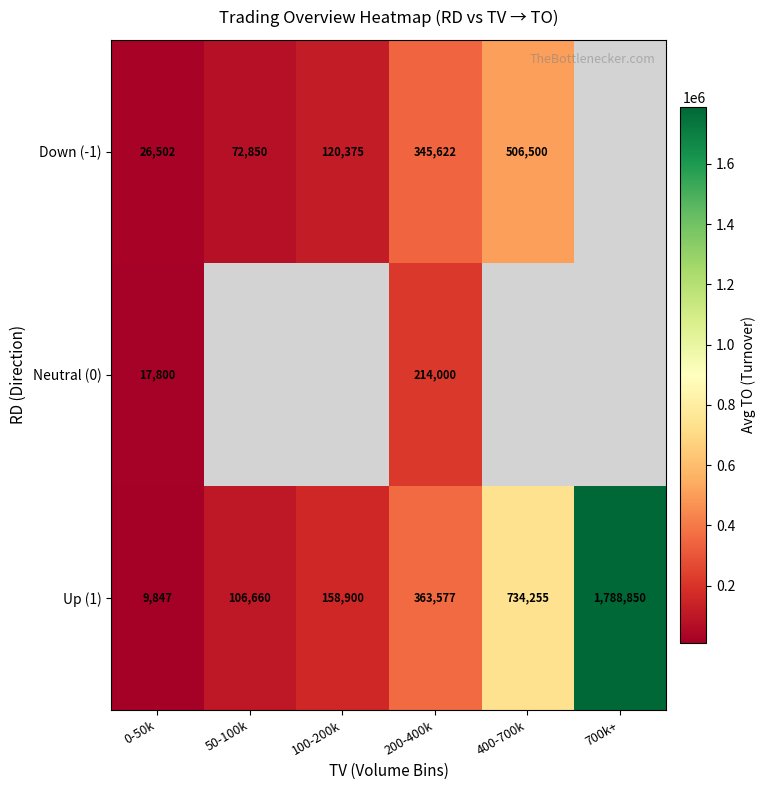

Is the value of Up (1) at 100-200k greater than the value of Neutral (0) at 0-50k?

Yes